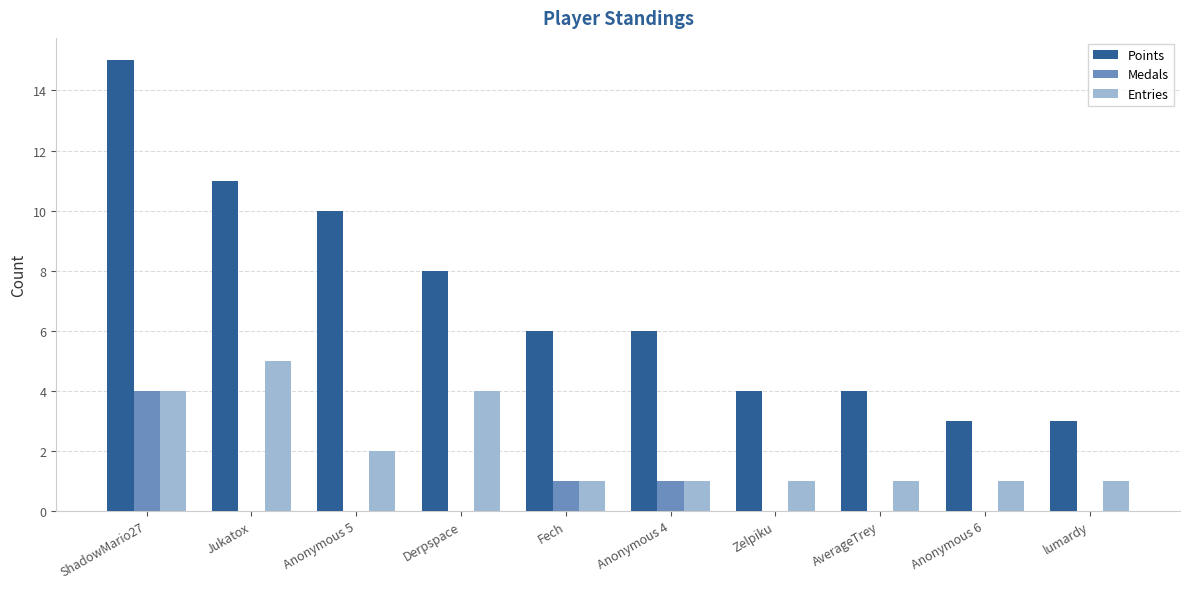

Read the Entries value at Jukatox.

5